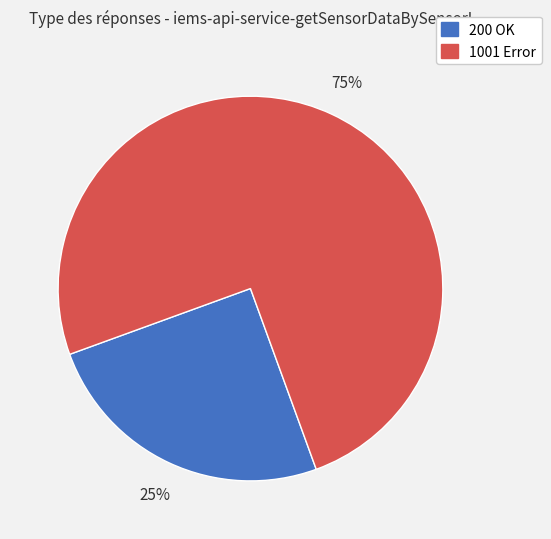

To the nearest percent, what is the difference between the largest and smallest slice percentages?

50%